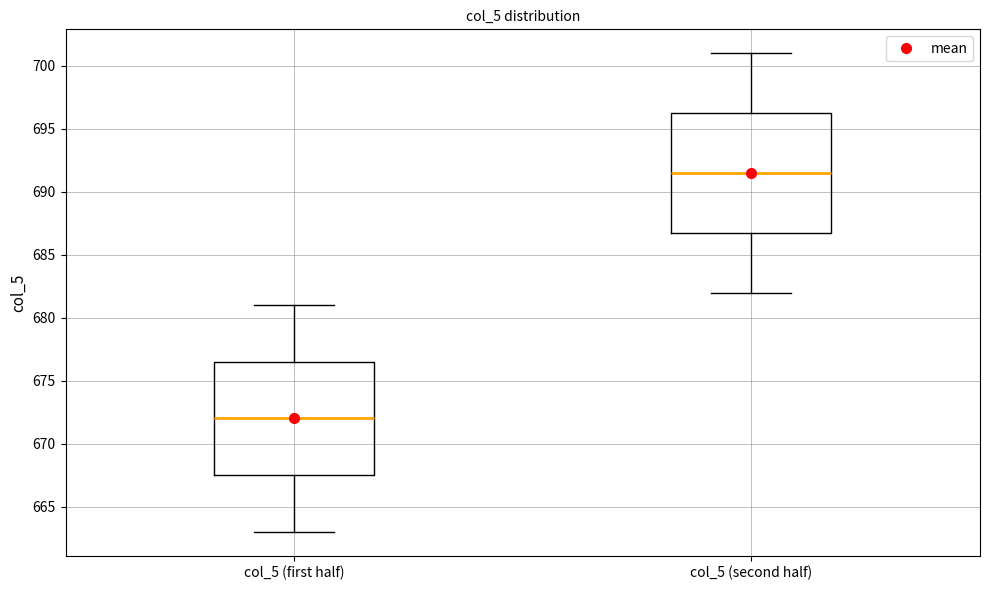

Where does the lower whisker of the box for col_5 (second half) end on the y-axis? The values are not printed on the chart, so give them approximately, as read against the axis.

682.0